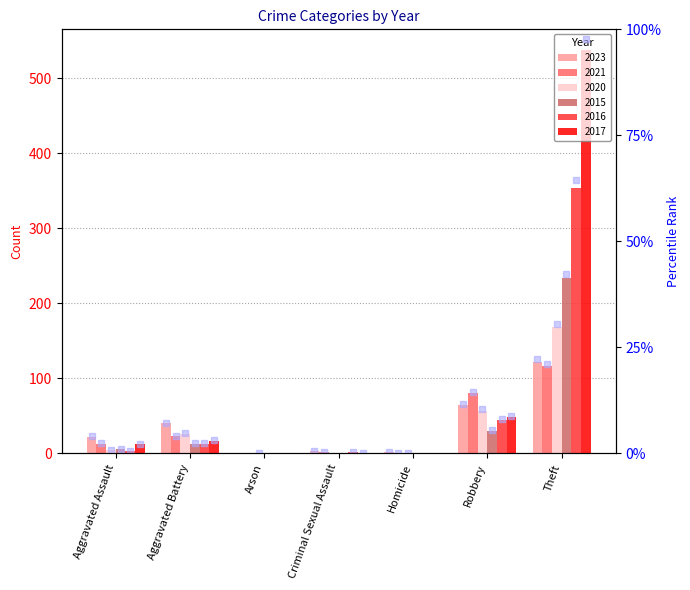

Reading left to right, list all the values displayed in this chart.

2023: Aggravated Assault=22	Aggravated Battery=40	Arson=0	Criminal Sexual Assault=3	Homicide=2	Robbery=64	Theft=122
2021: Aggravated Assault=13	Aggravated Battery=23	Arson=0	Criminal Sexual Assault=2	Homicide=1	Robbery=80	Theft=116
2020: Aggravated Assault=4	Aggravated Battery=26	Arson=1	Criminal Sexual Assault=0	Homicide=1	Robbery=57	Theft=168
2015: Aggravated Assault=6	Aggravated Battery=13	Arson=0	Criminal Sexual Assault=0	Homicide=0	Robbery=30	Theft=233
2016: Aggravated Assault=3	Aggravated Battery=13	Arson=0	Criminal Sexual Assault=2	Homicide=0	Robbery=44	Theft=354
2017: Aggravated Assault=12	Aggravated Battery=17	Arson=0	Criminal Sexual Assault=1	Homicide=0	Robbery=49	Theft=538